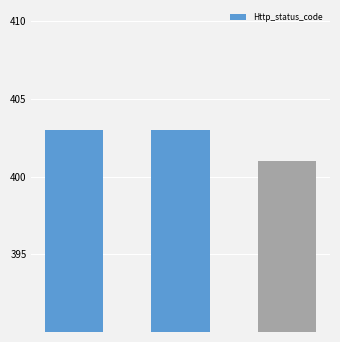

What is the value of the 3rd bar from the left?

401